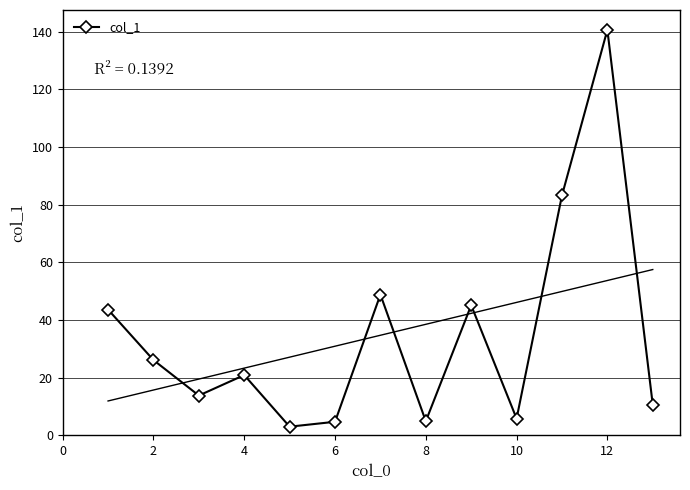

How many data points in col_1 are less than 20?

6